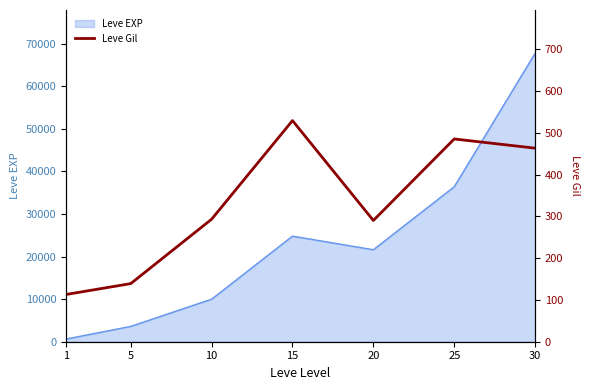

List the labels in order of Leve EXP value, smallest first.

1, 5, 10, 20, 15, 25, 30